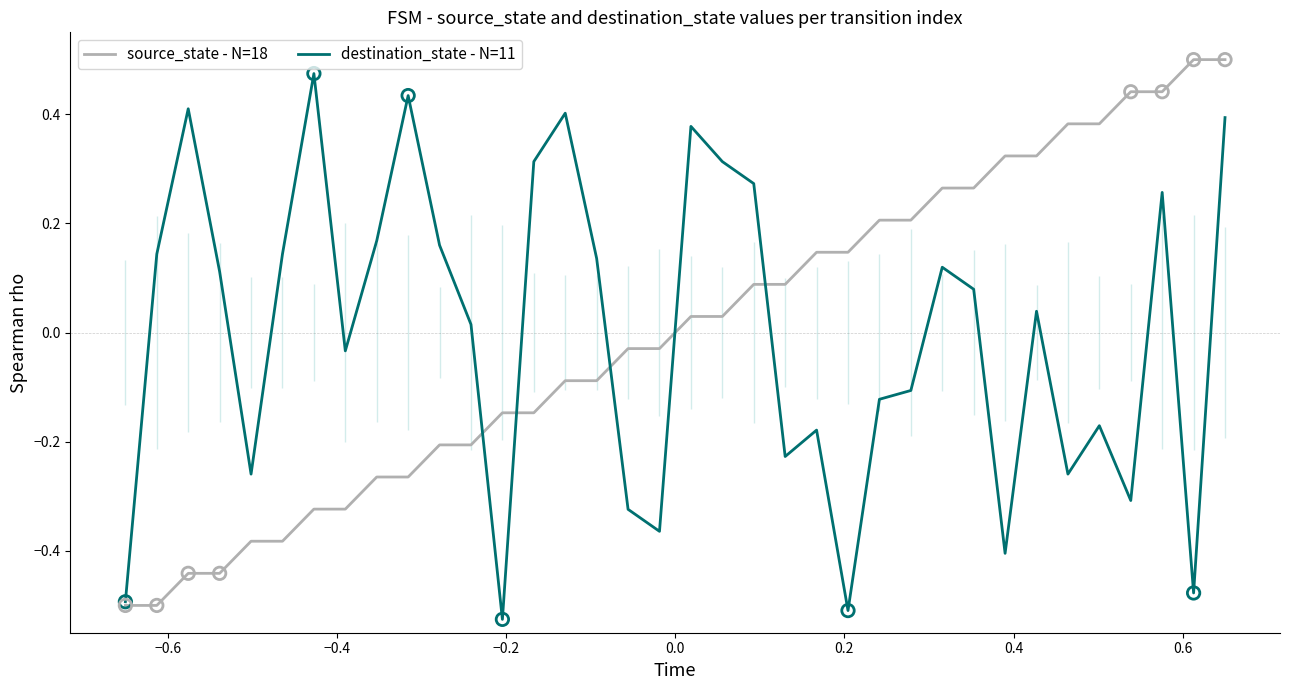

What are all the series names shown in the legend?

source_state - N=18, destination_state - N=11